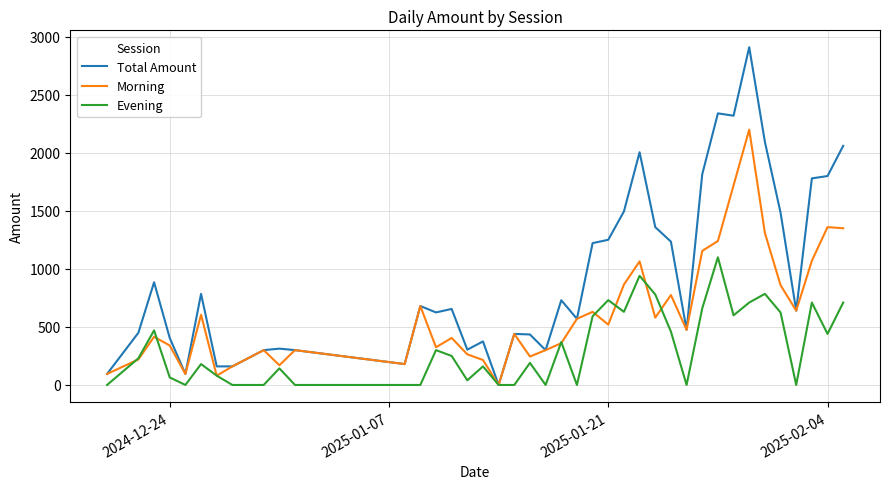

What is the highest value of the Evening series?

1100